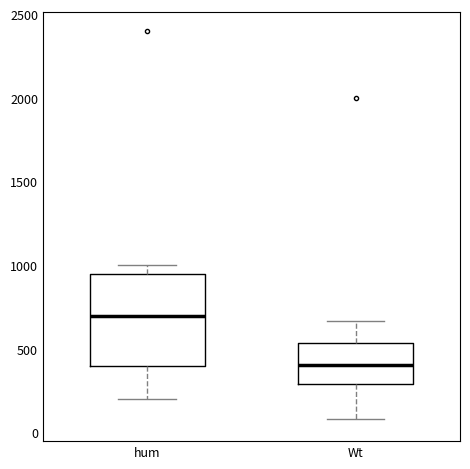

Which box is the tallest, from its lower edge to its upper edge?

hum